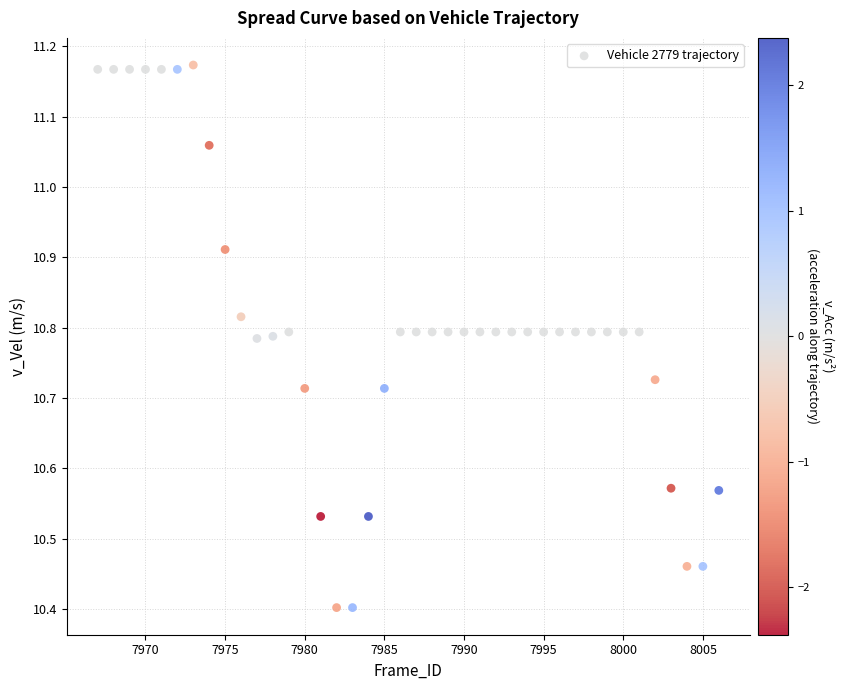

What is the range of X values (max minus min)?

39.0